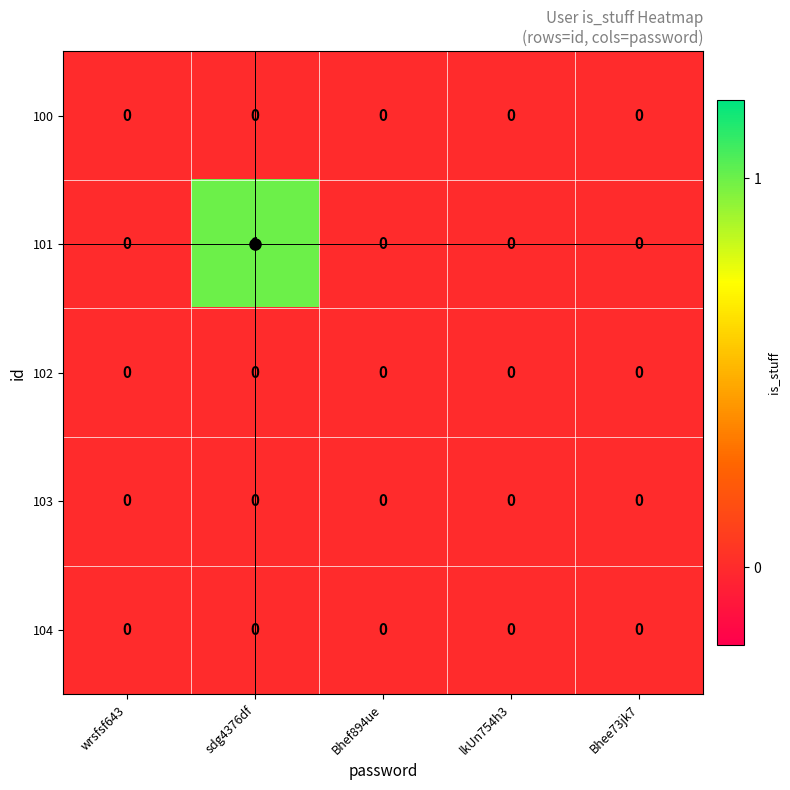

The value of 100 at Bhee73jk7 is 0. True or false?

True